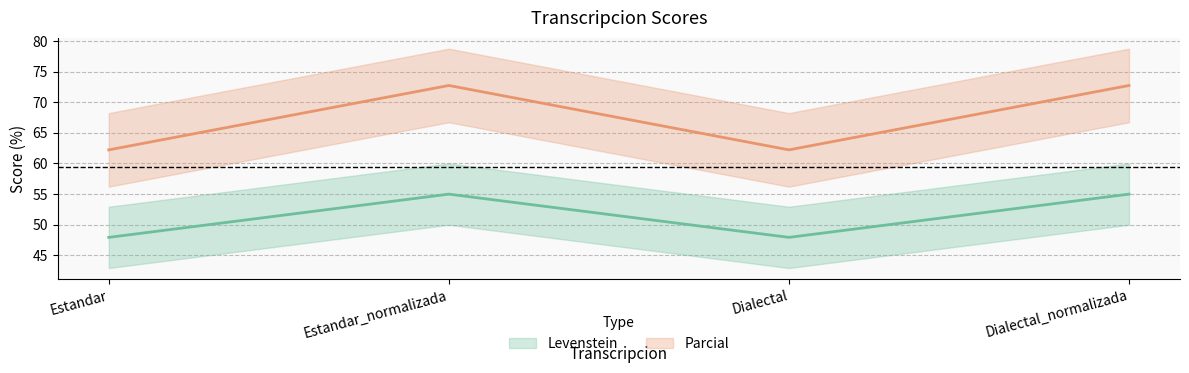

What is the spread (max minus min) of values at Estandar?

14.3